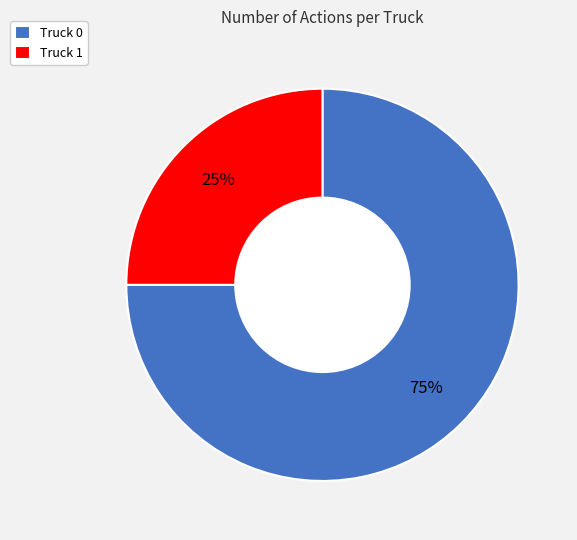

To the nearest percent, what portion does Truck 1 represent?

25%